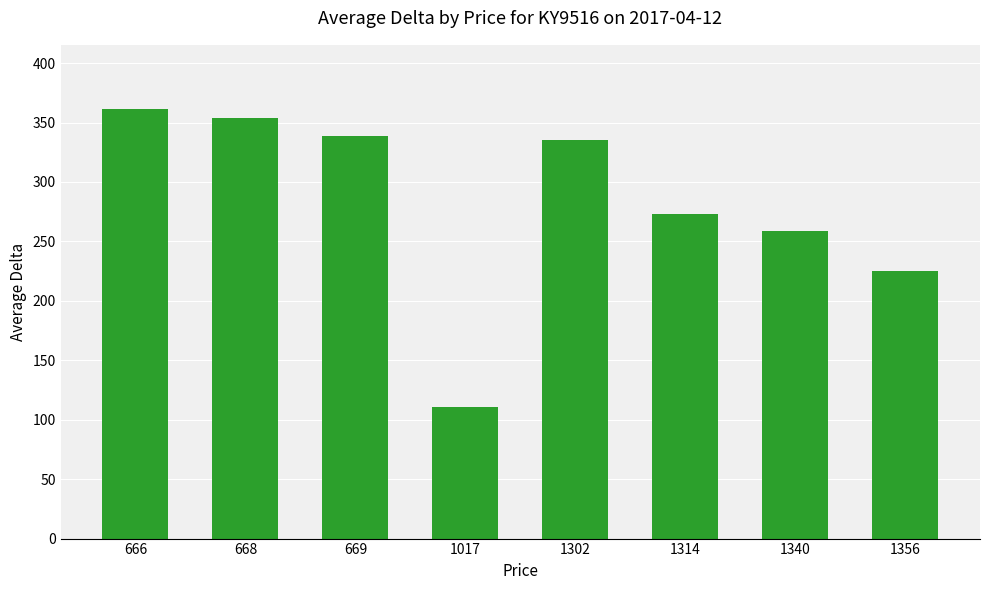

What is the minimum value shown in the chart?

111.0